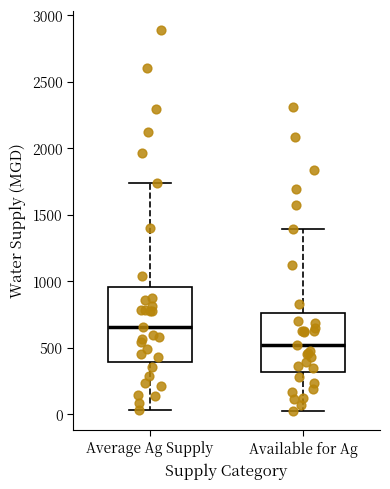

Reading left to right, read every box against the y-axis: the position of its median line, the range the box covers, and the ends of its whiskers. The values are not printed on the chart, so give them approximately, as read against the axis.

Average Ag Supply: median 650, box 400 to 950, whiskers 50 to 1750
Available for Ag: median 500, box 300 to 750, whiskers 0 to 1400